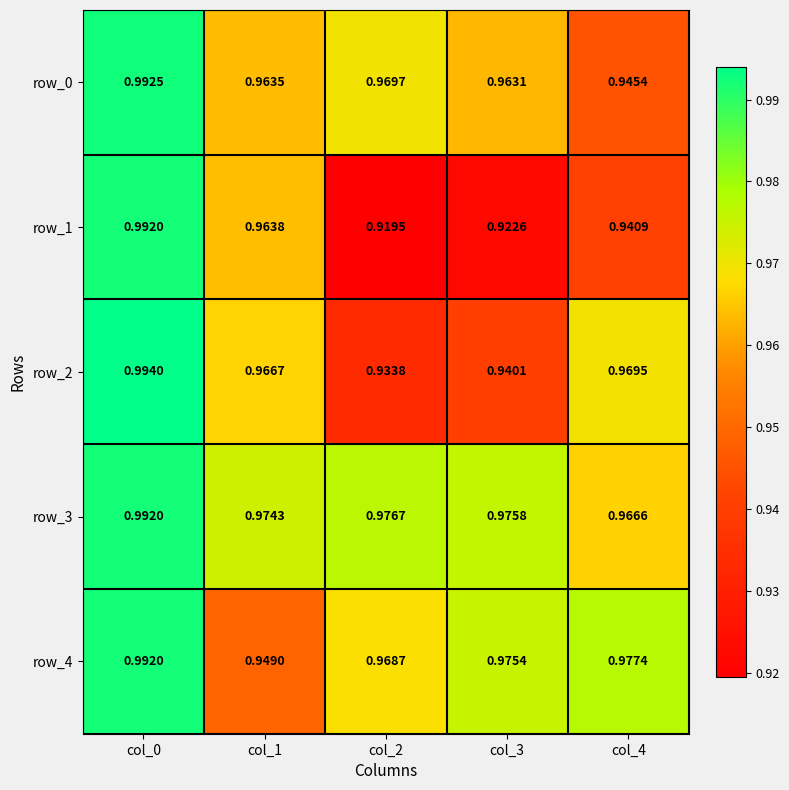

Is the value of row_1 at col_0 greater than the value of row_4 at col_2?

Yes